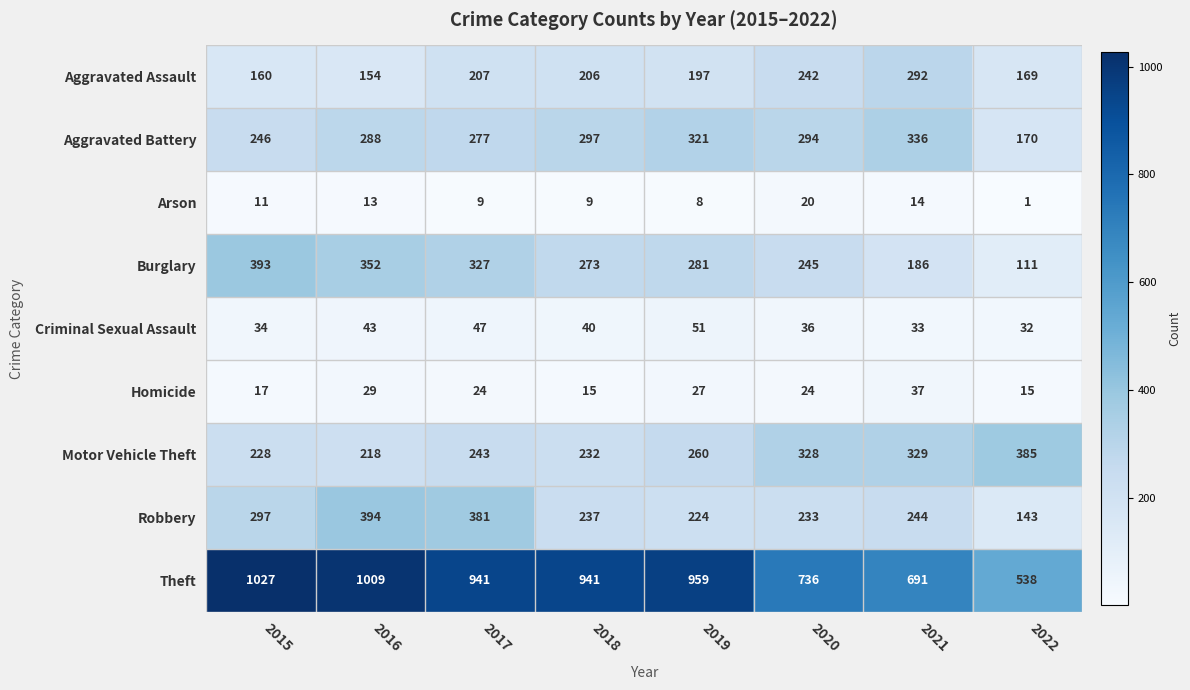

At which label is Burglary closest to 252?

2020